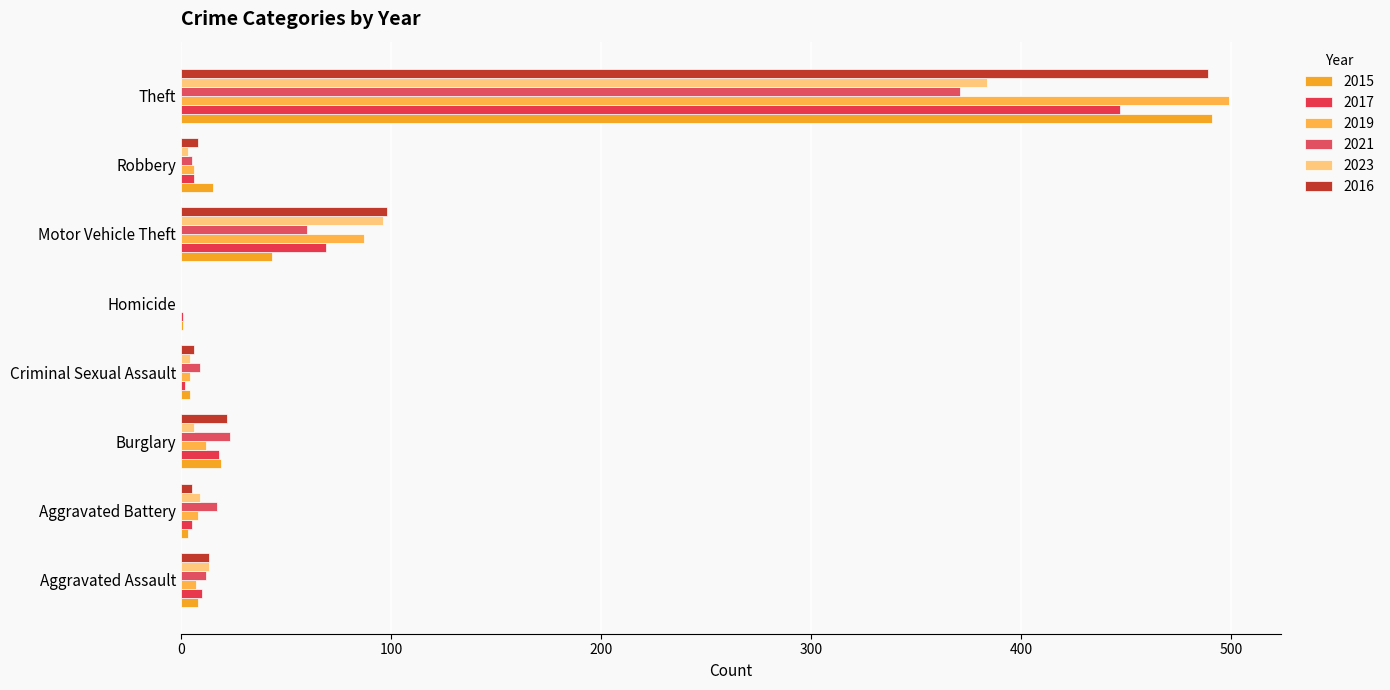

Count the number of data series in this chart.

6